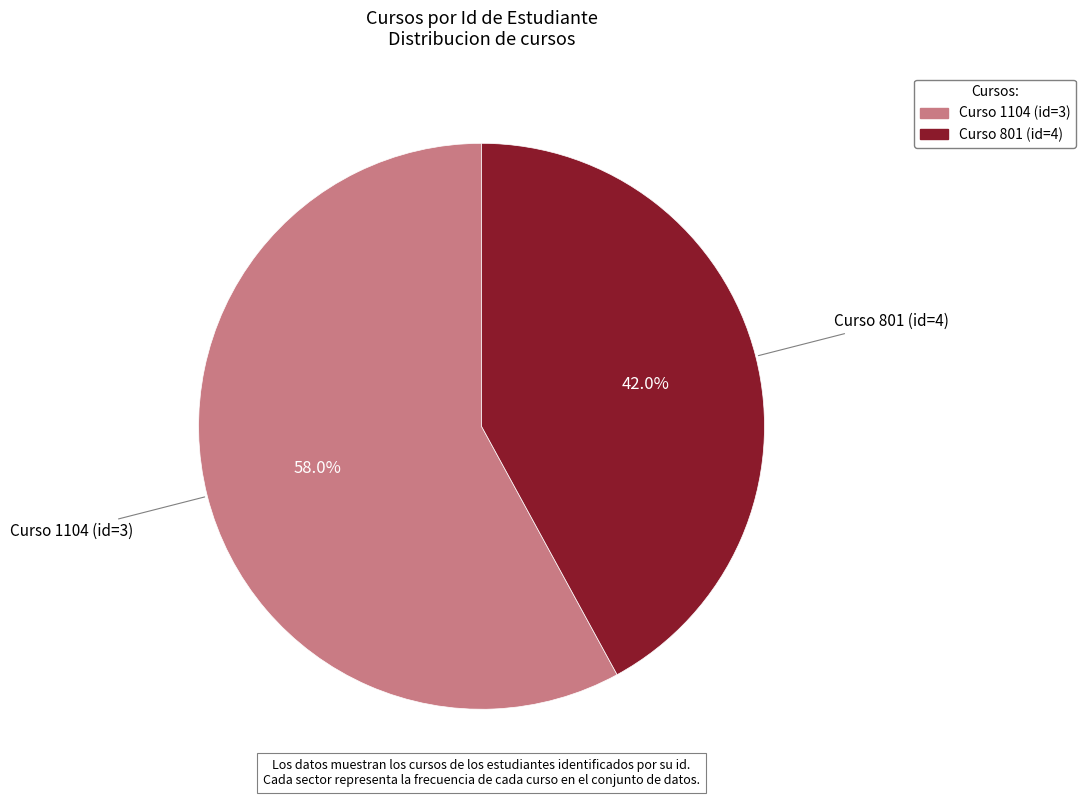

Does any single category account for the majority?

Yes